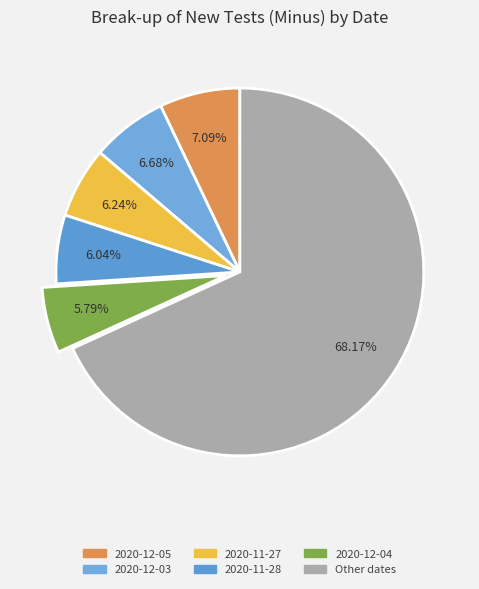

How many slices are in this pie chart?

6